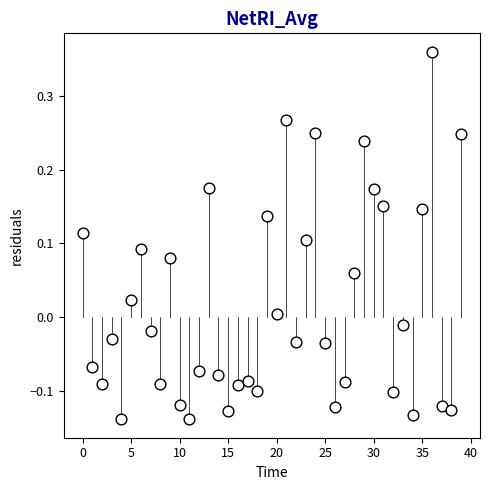

What is the range of Y values (max minus min)?

0.5